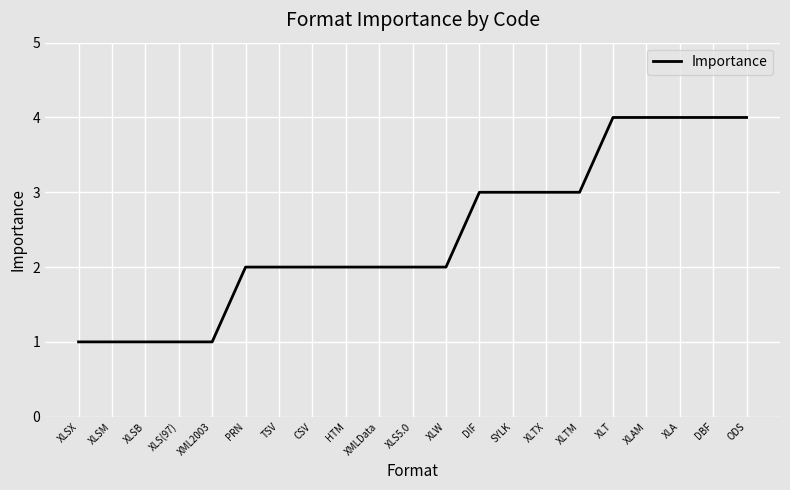

Reading right to left, list all the values displayed in this chart.

4	4	4	4	4	3	3	3	3	2	2	2	2	2	2	2	1	1	1	1	1